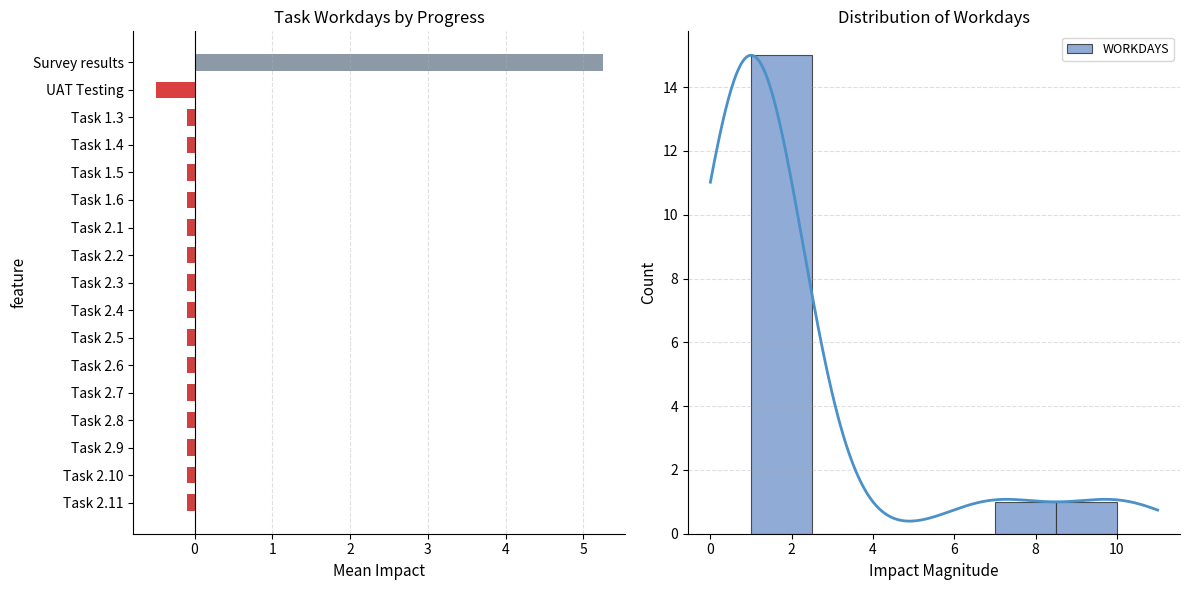

What position from the right is Task 2.10?

2